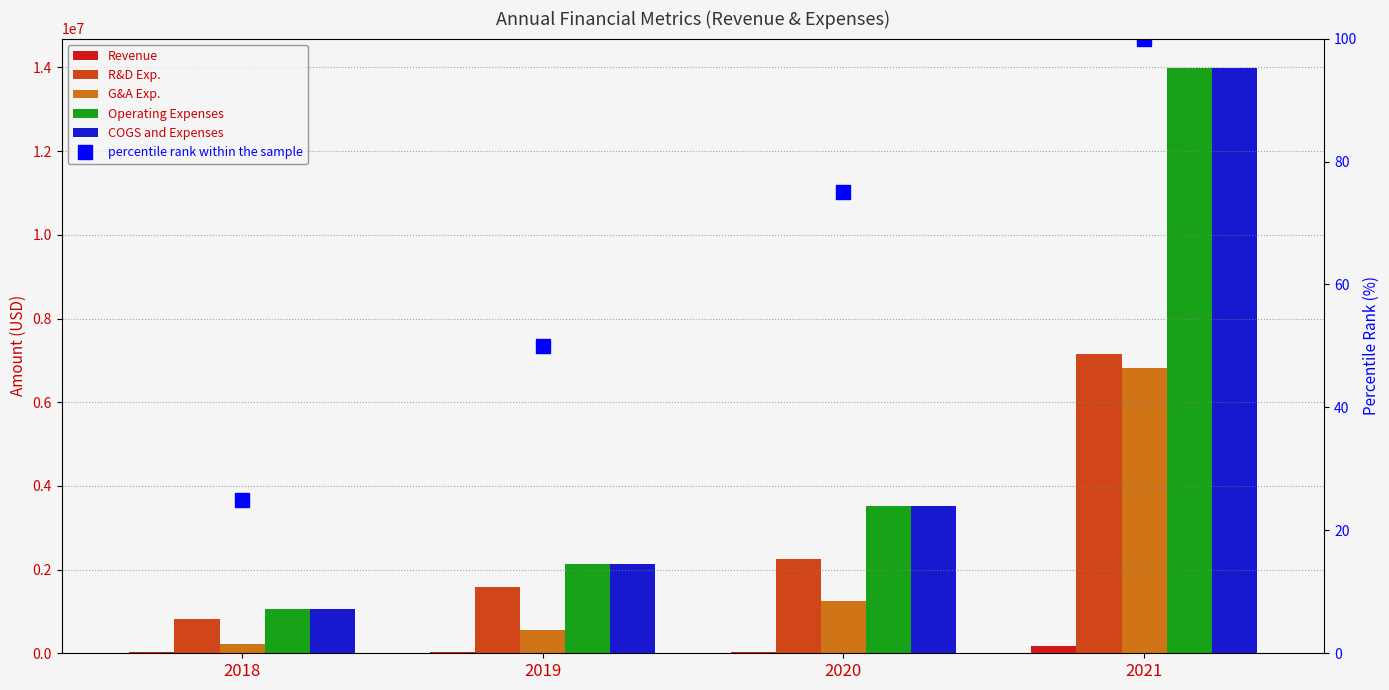

True or false: percentile rank within the sample has a value of 75 at 2020.

True